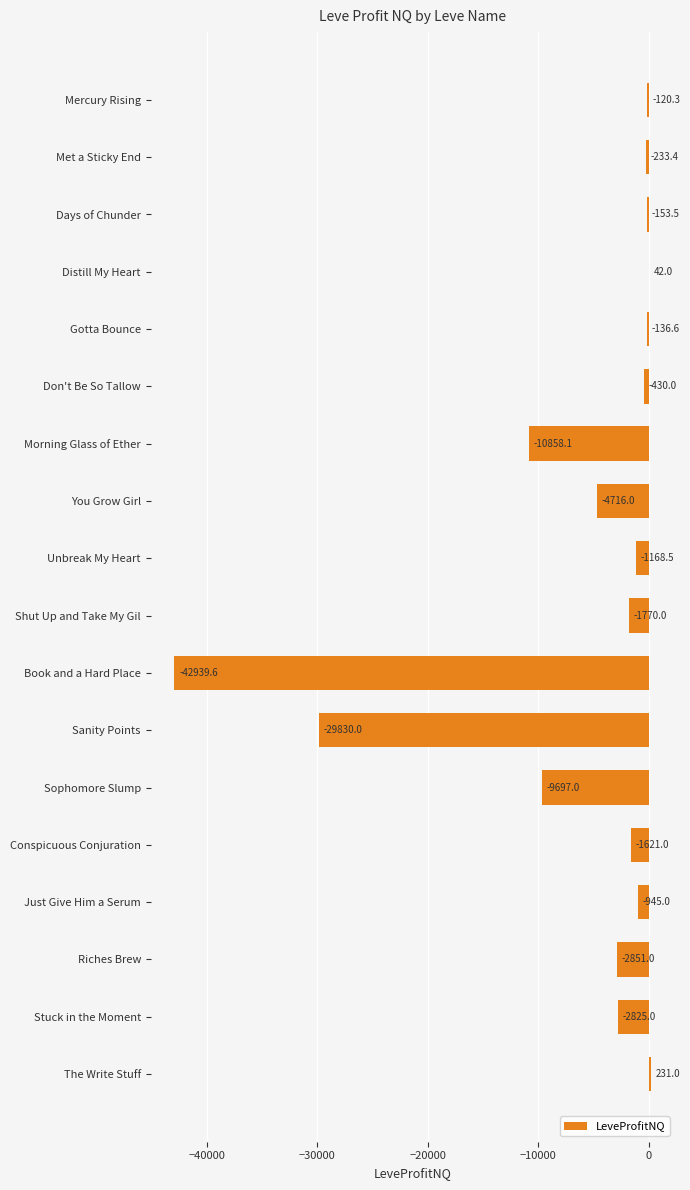

How many values exceed -1168?

8